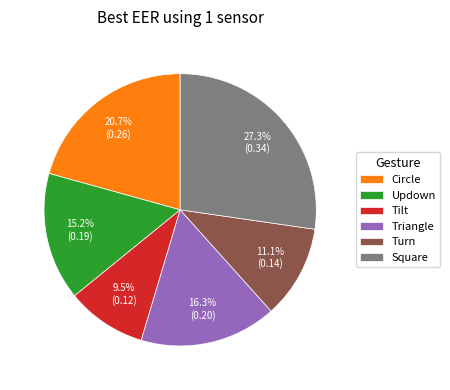

To the nearest percent, what is the average slice percentage?

17%